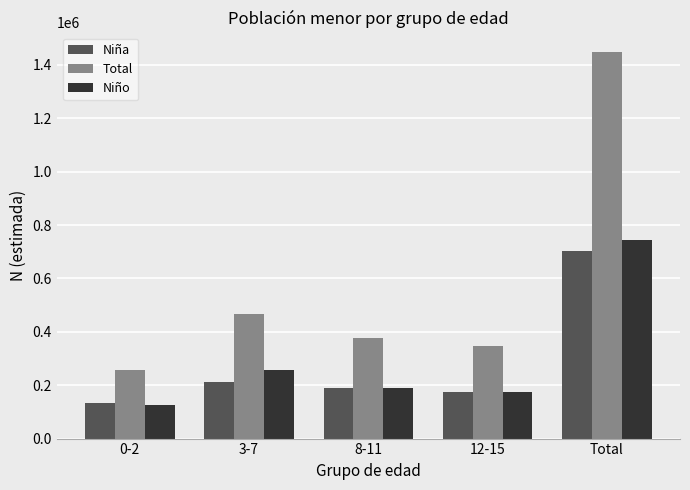

Are the bars horizontal?

No